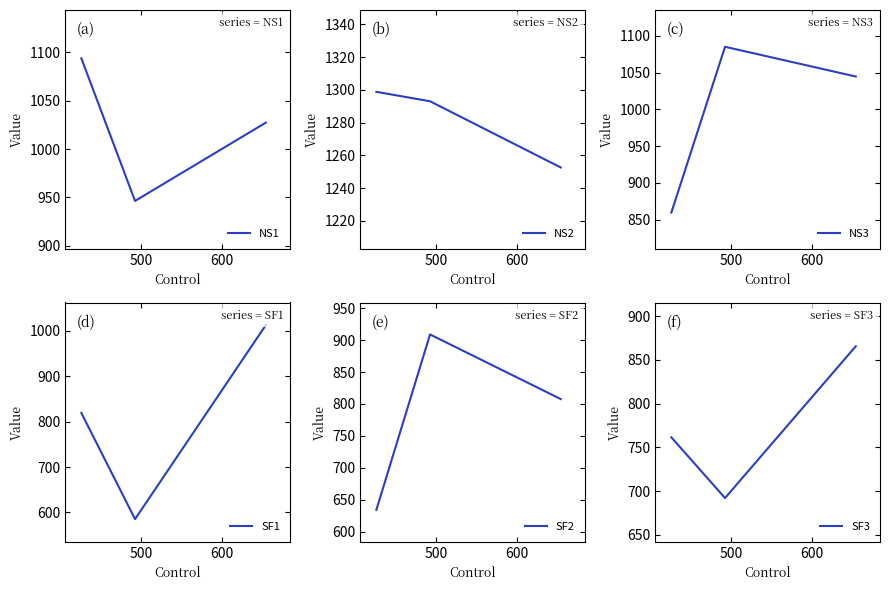

What is the minimum value shown in the chart?

585.2